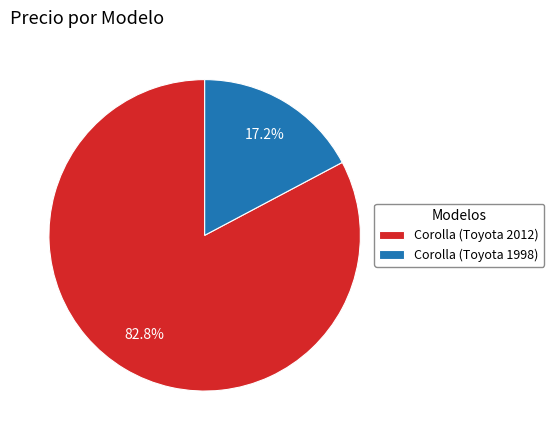

To the nearest percent, what is the combined percentage of Corolla (Toyota 1998) and Corolla (Toyota 2012)?

100%